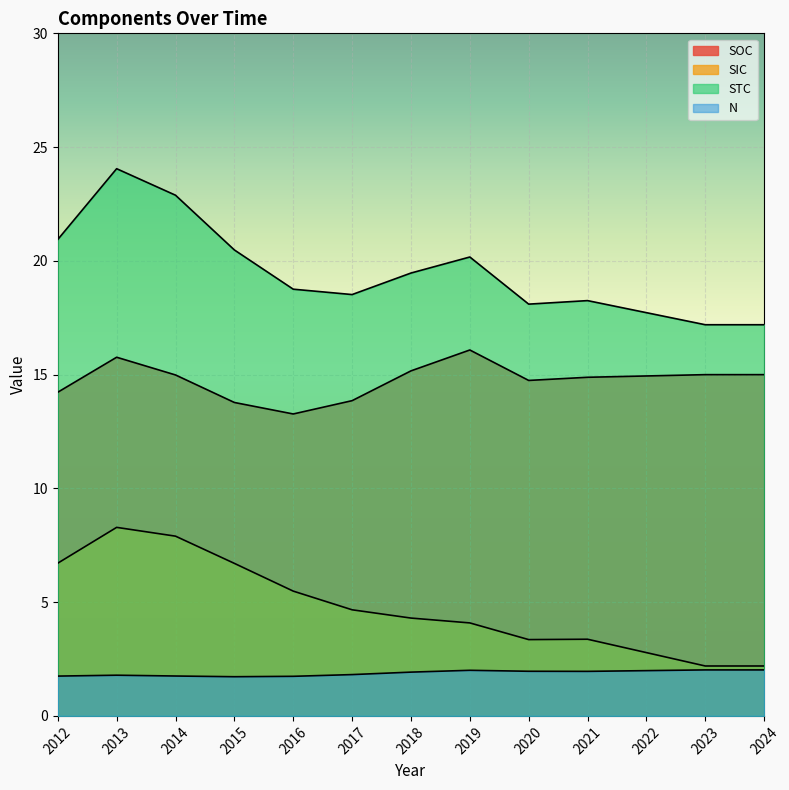

At which label does STC first exceed 18?

2012